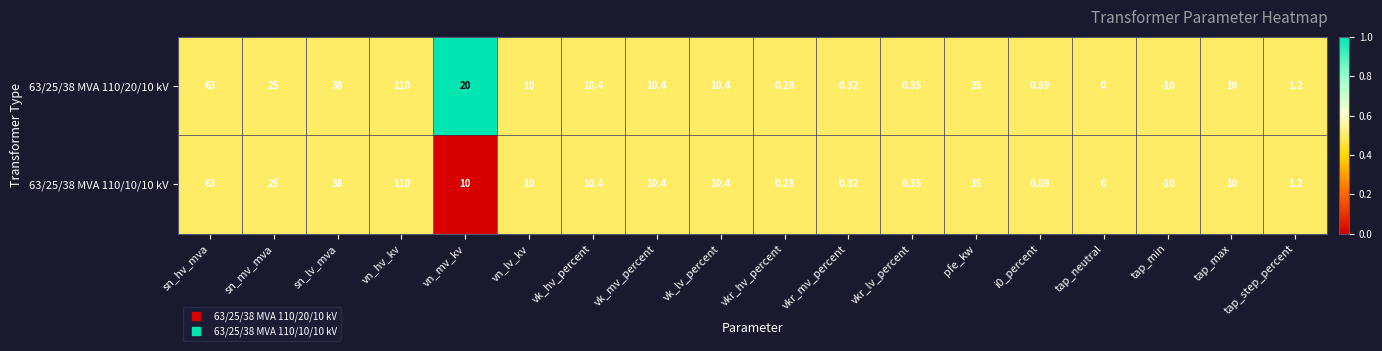

Is the value of 63/25/38 MVA 110/10/10 kV at vkr_mv_percent greater than the value of 63/25/38 MVA 110/20/10 kV at i0_percent?

No